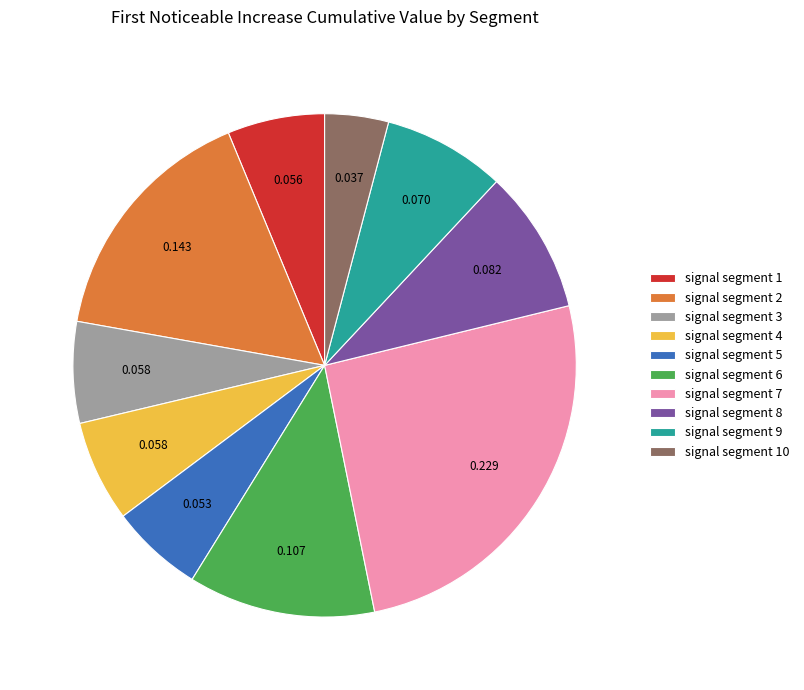

Is the sum of signal segment 2 and signal segment 4 greater than half?

No